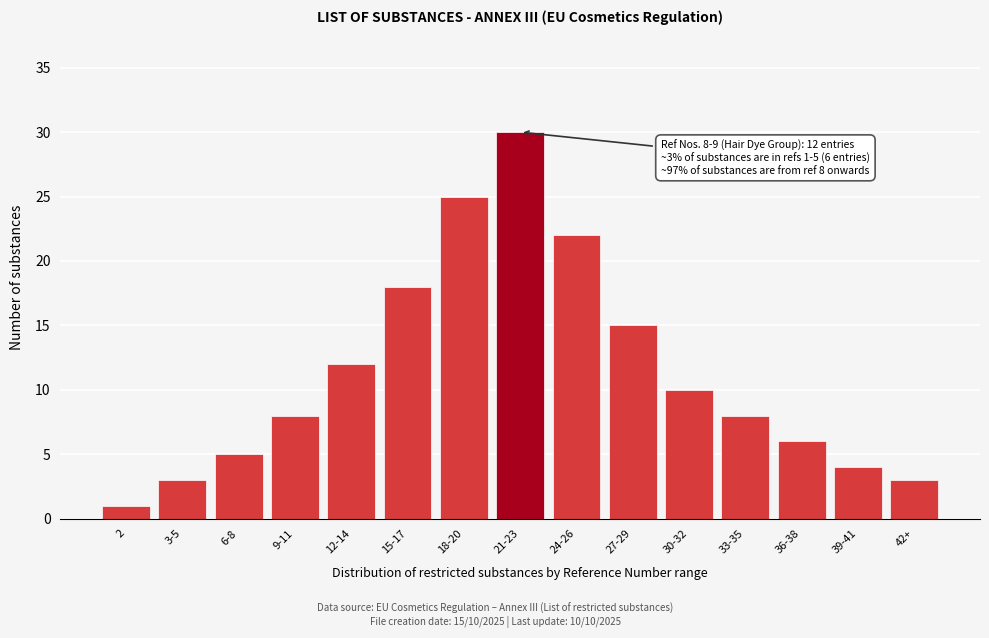

Reading left to right, extract all data points from this chart.

2=1	3-5=3	6-8=5	9-11=8	12-14=12	15-17=18	18-20=25	21-23=30	24-26=22	27-29=15	30-32=10	33-35=8	36-38=6	39-41=4	42+=3